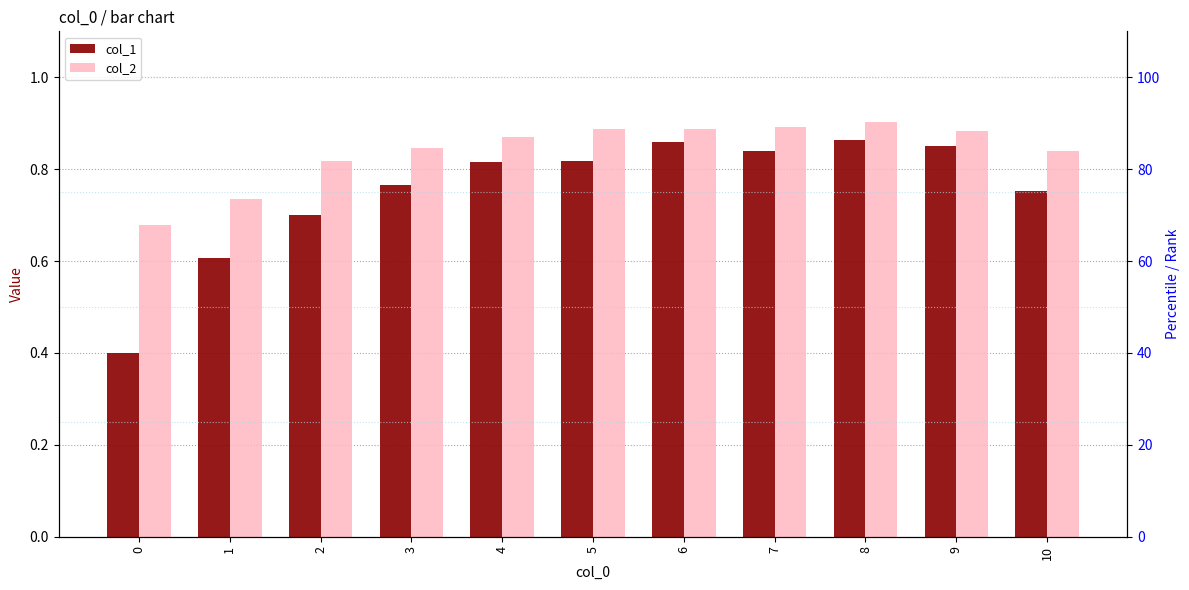

How many bars are there in each group?

2